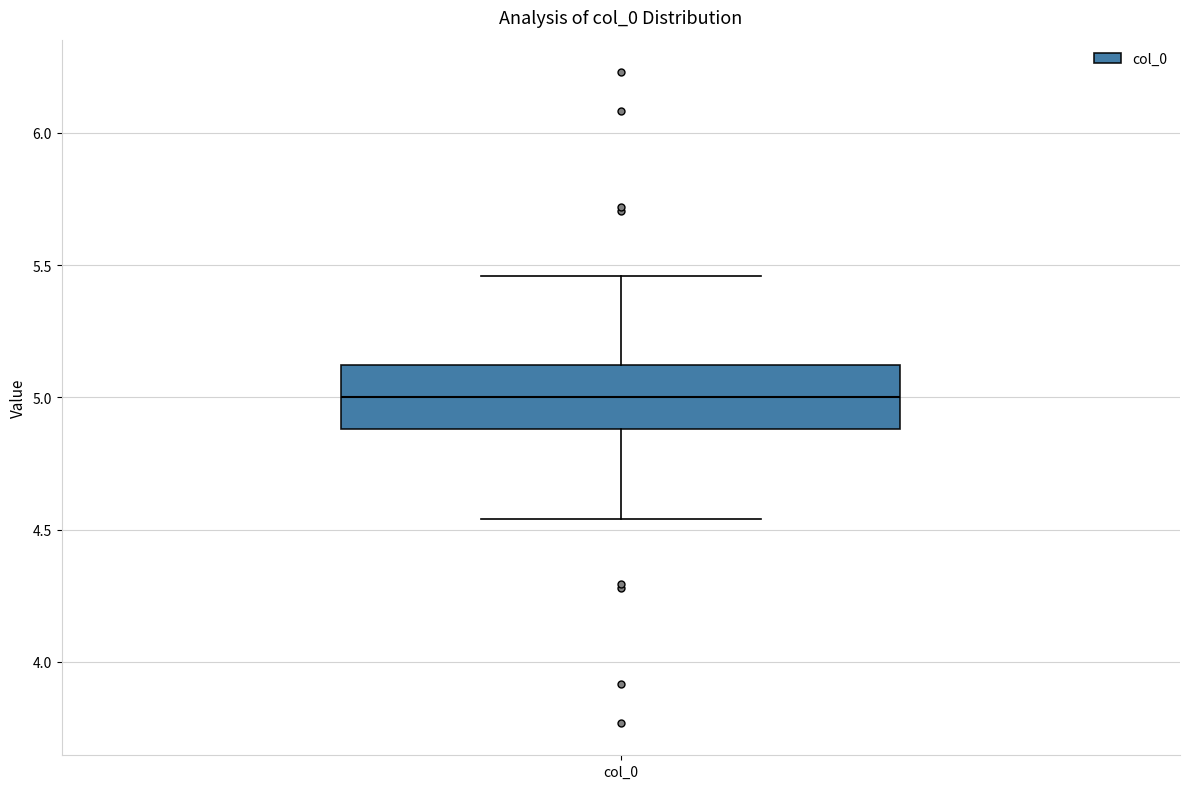

Where is the upper edge of the box for col_0 on the y-axis? The values are not printed on the chart, so give them approximately, as read against the axis.

5.10